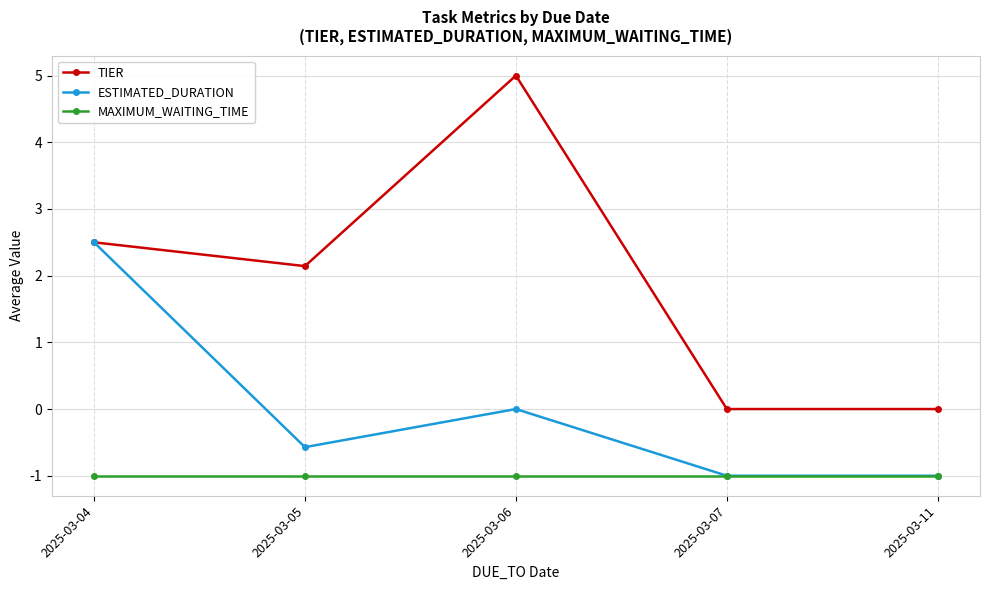

Count the number of categories in the chart.

5